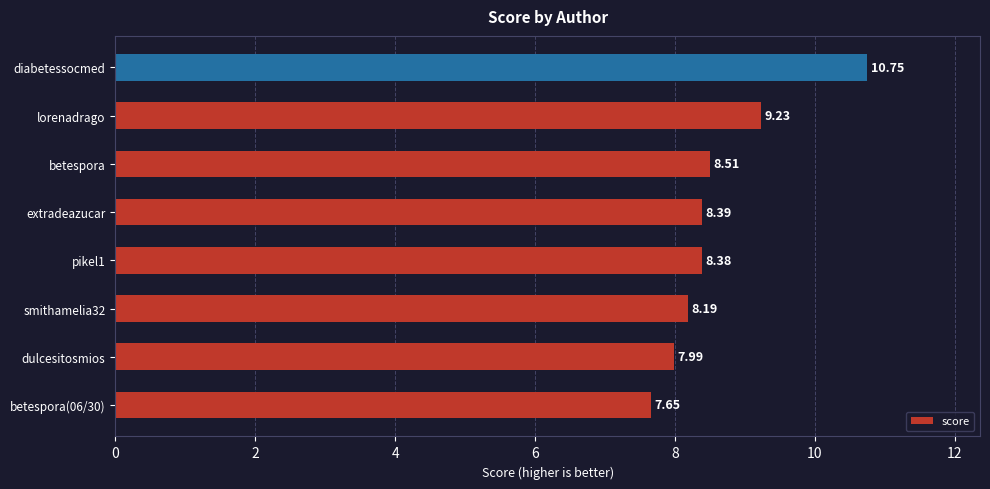

What is the difference between the maximum and minimum values?

3.1